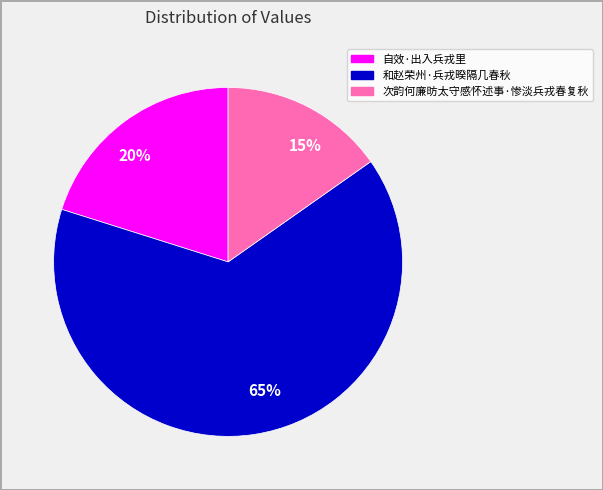

To the nearest percent, what is the average slice percentage?

33%